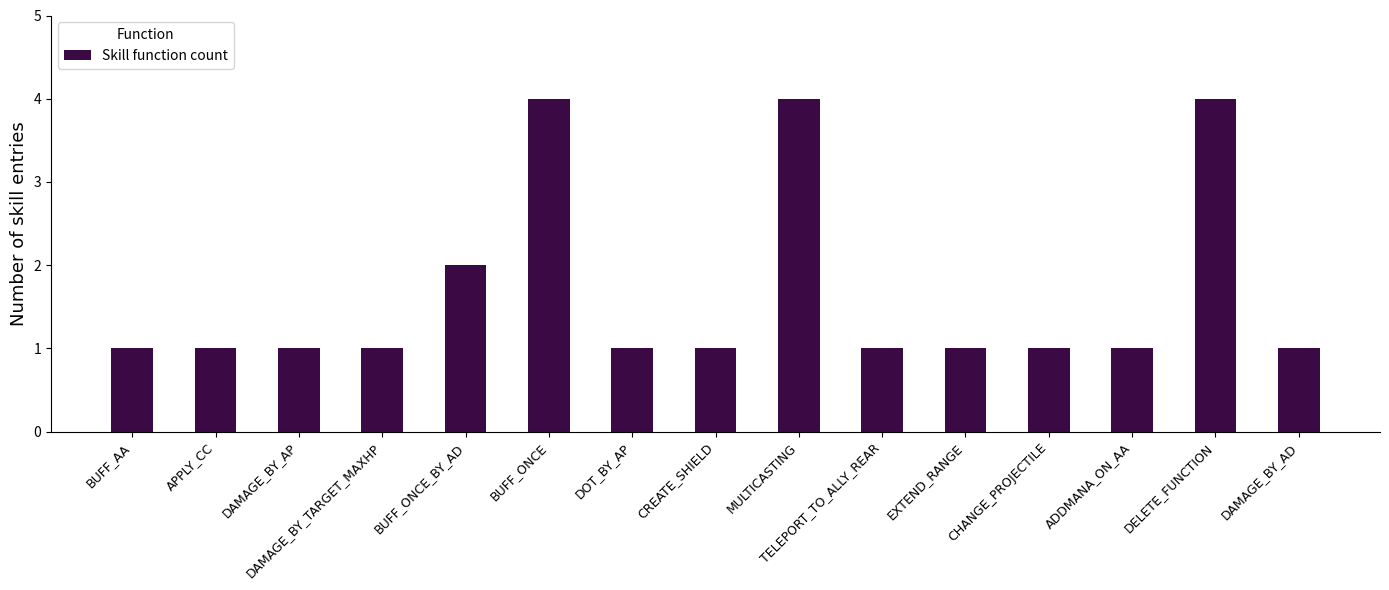

The value at APPLY_CC is 1. True or false?

True